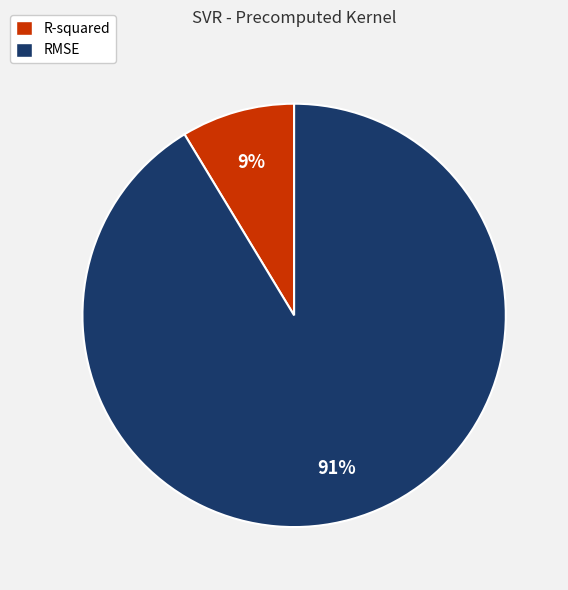

Is it true that R-squared is 21% of the pie?

False